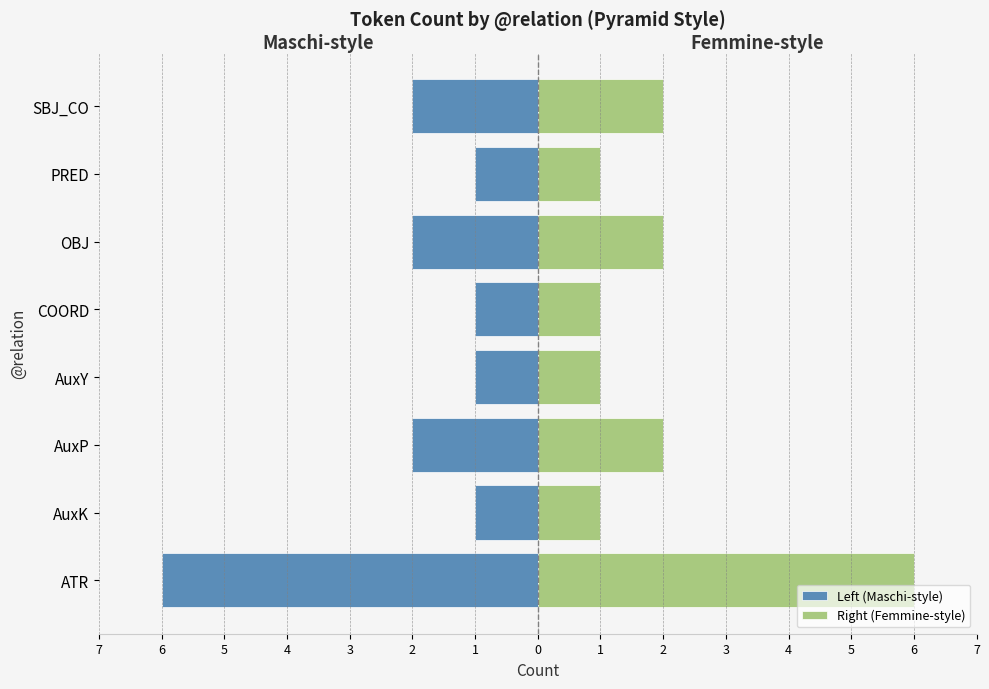

What is the sum of all Right (Femmine-style) values?

16